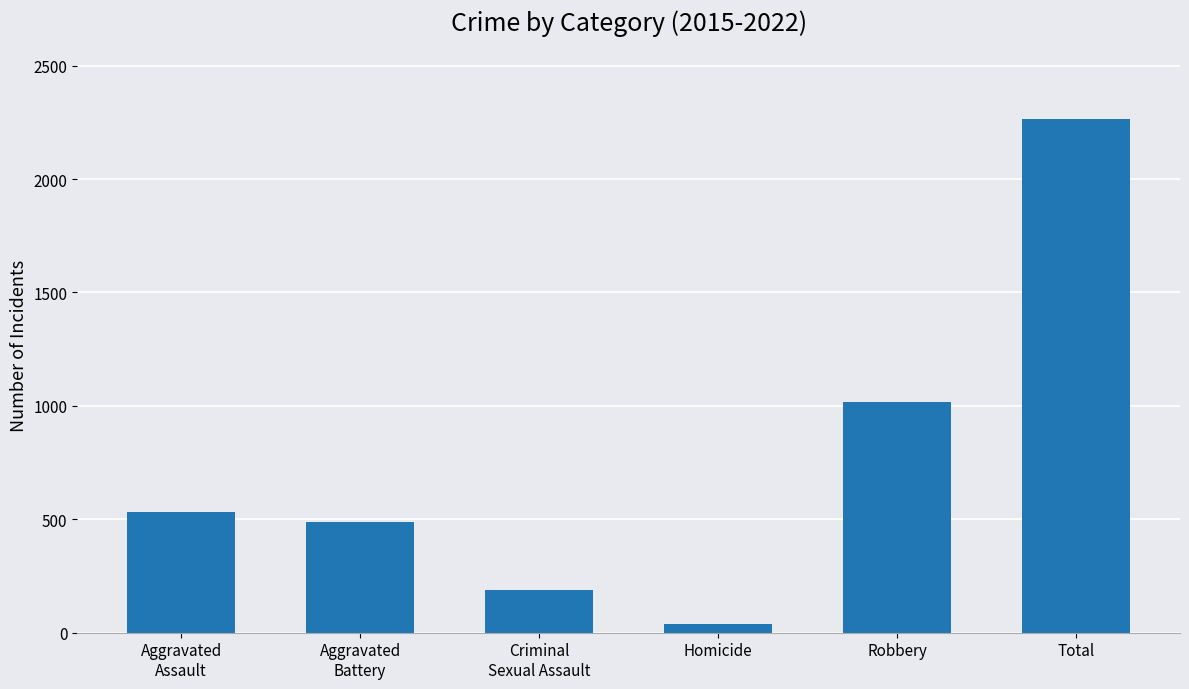

Reading left to right, extract all data points from this chart.

534	489	186	38	1018	2265